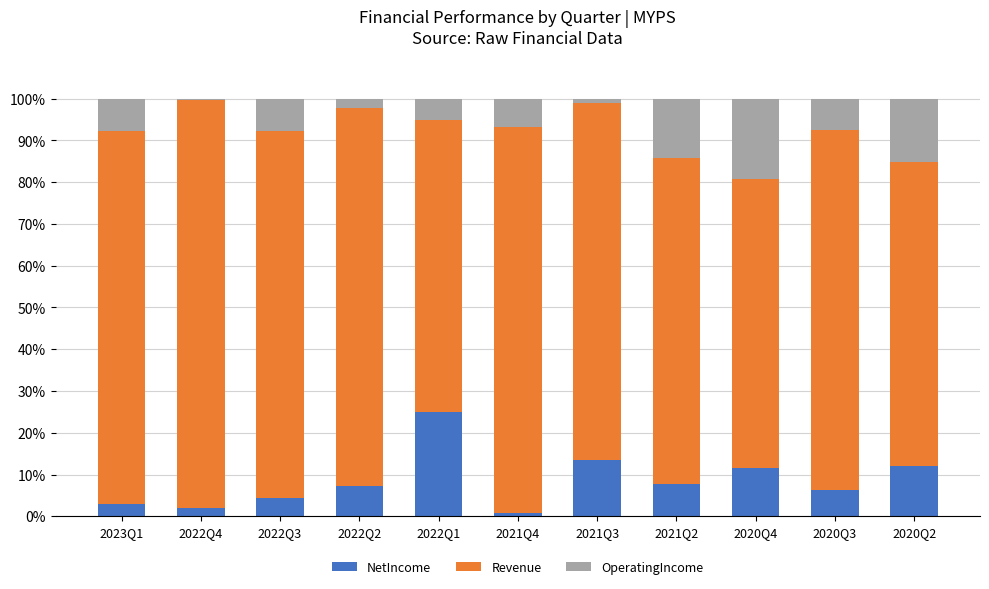

What is the highest value of the NetIncome series?

25.0